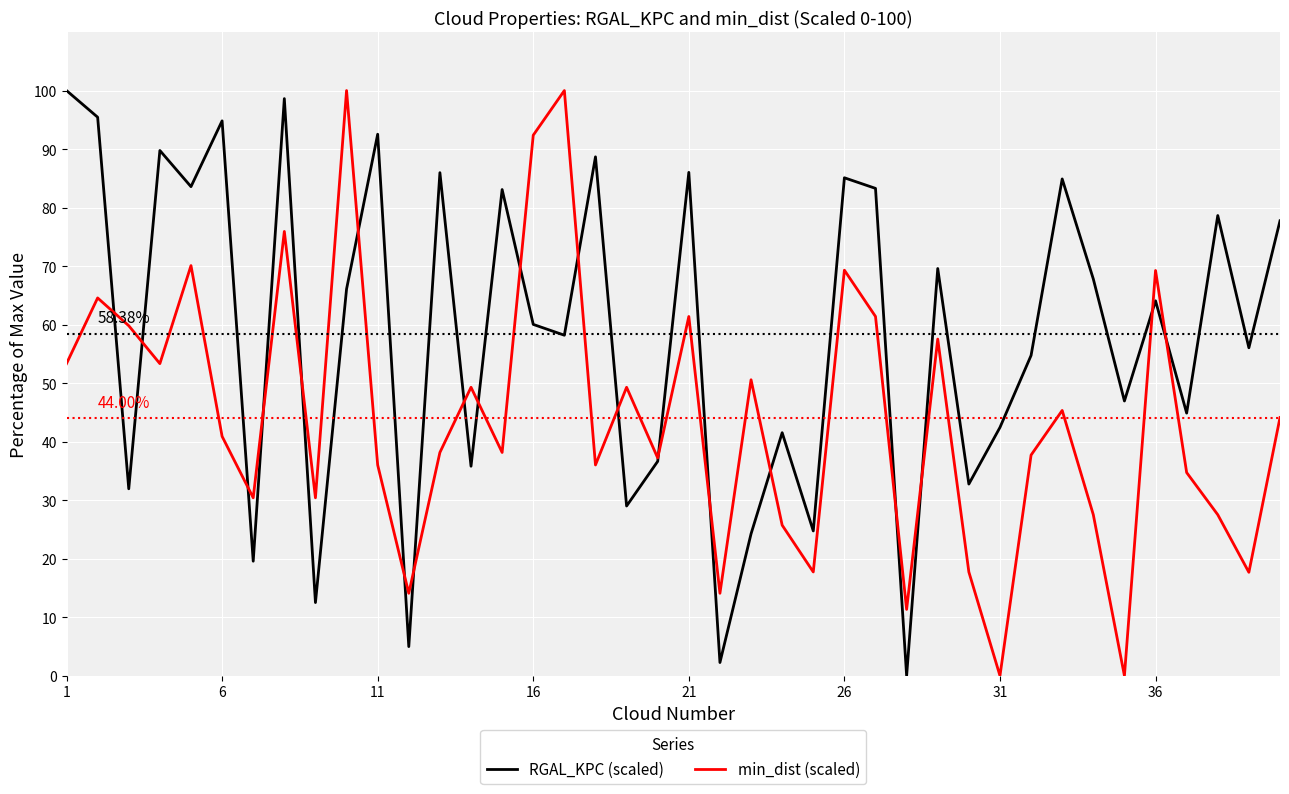

True or false: RGAL_KPC (scaled) and min_dist (scaled) cross at least once.

True